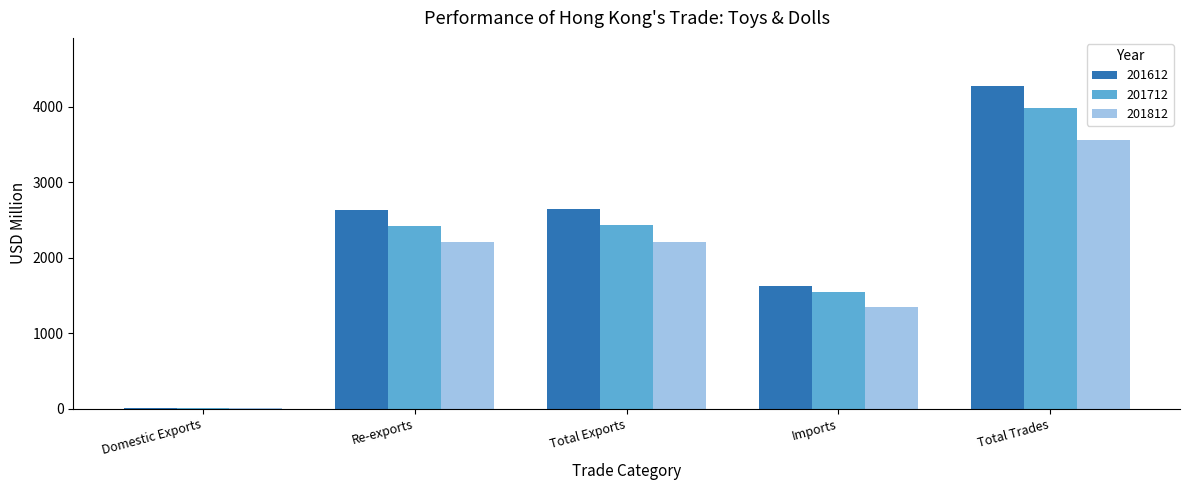

Between Total Exports and Imports, which series saw the biggest shift?

201612